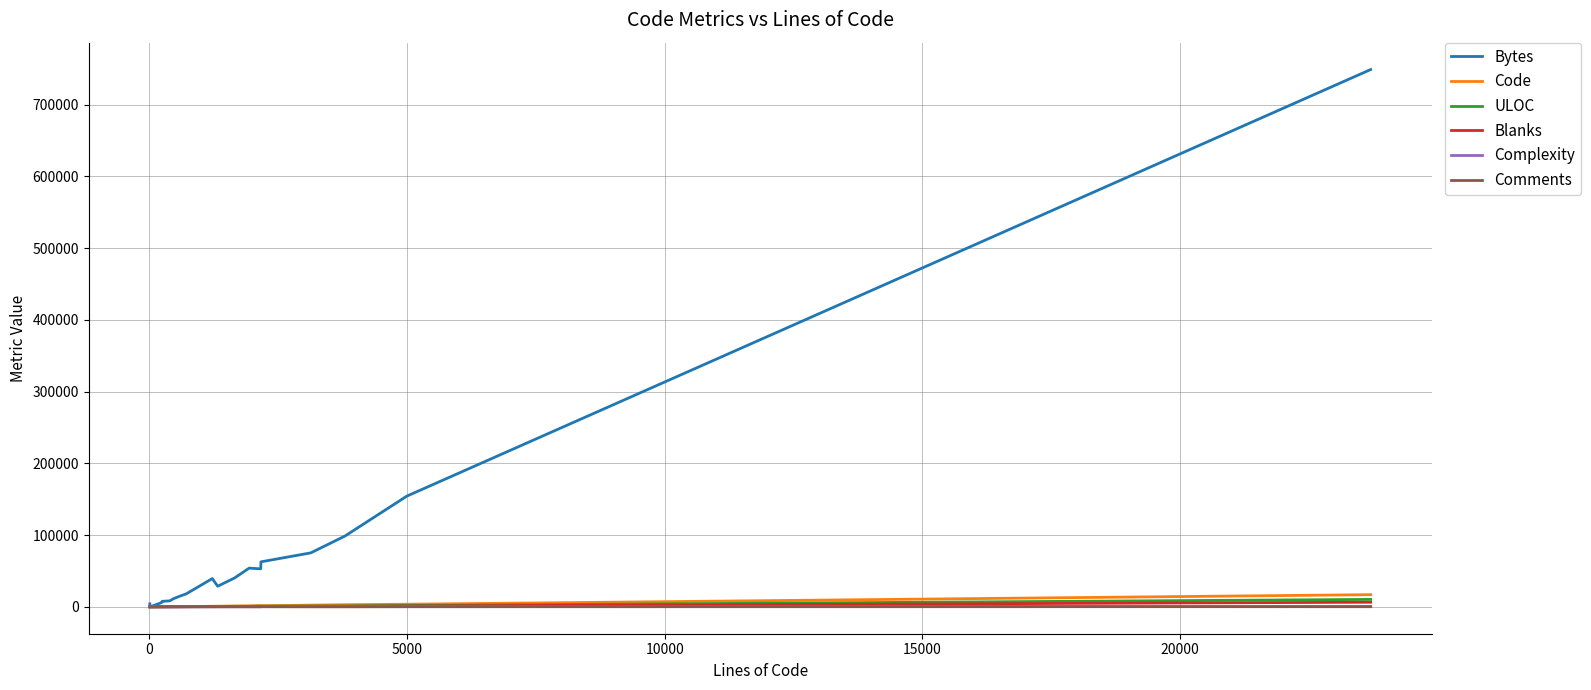

Which series has the largest range (max minus min)?

Bytes